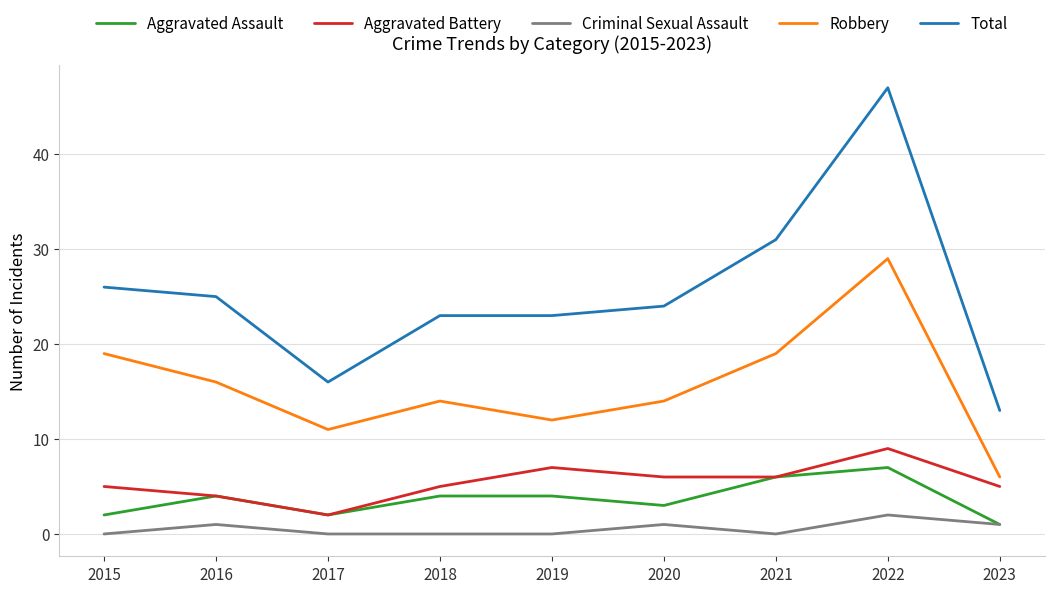

True or false: Aggravated Battery has a value of 1 at 2016.

False